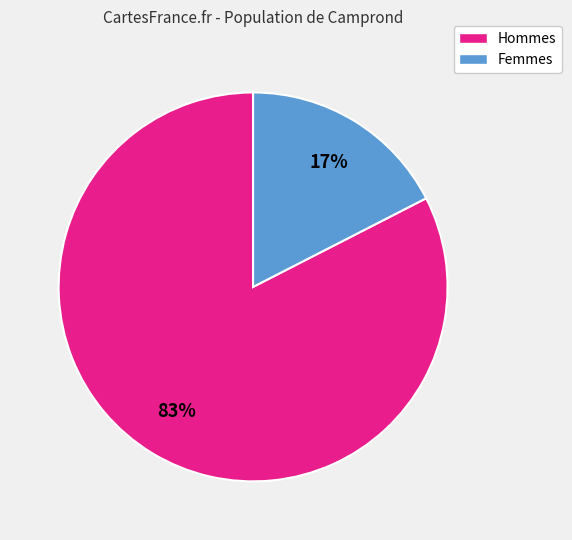

Is there a majority slice in this chart?

Yes